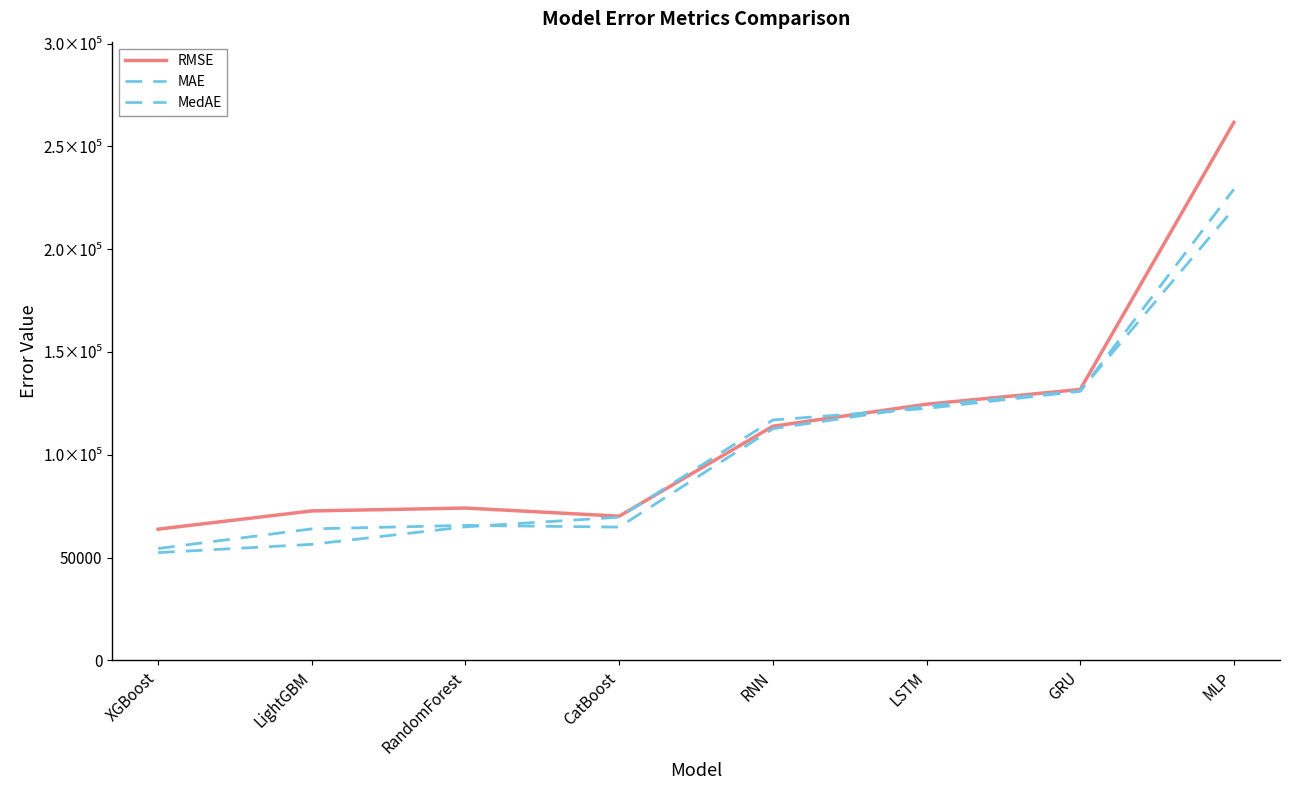

What is the minimum value shown in the chart?

52382.6